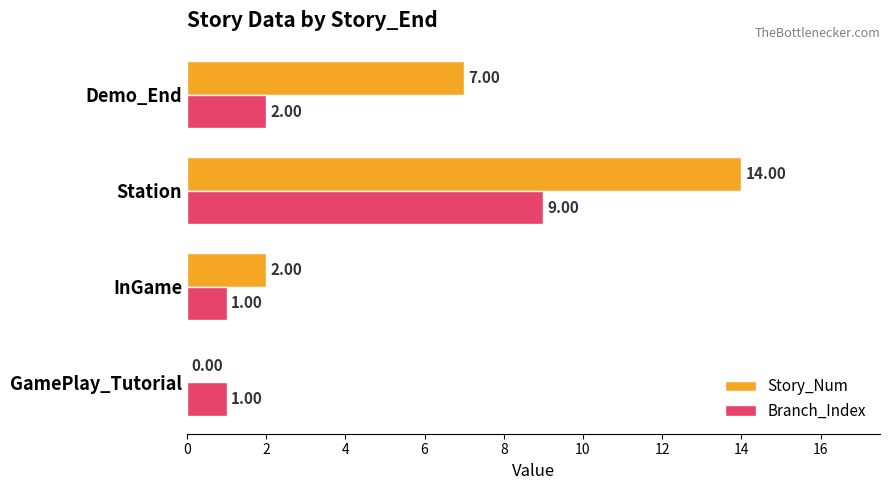

Which series has the largest total across all categories?

Story_Num